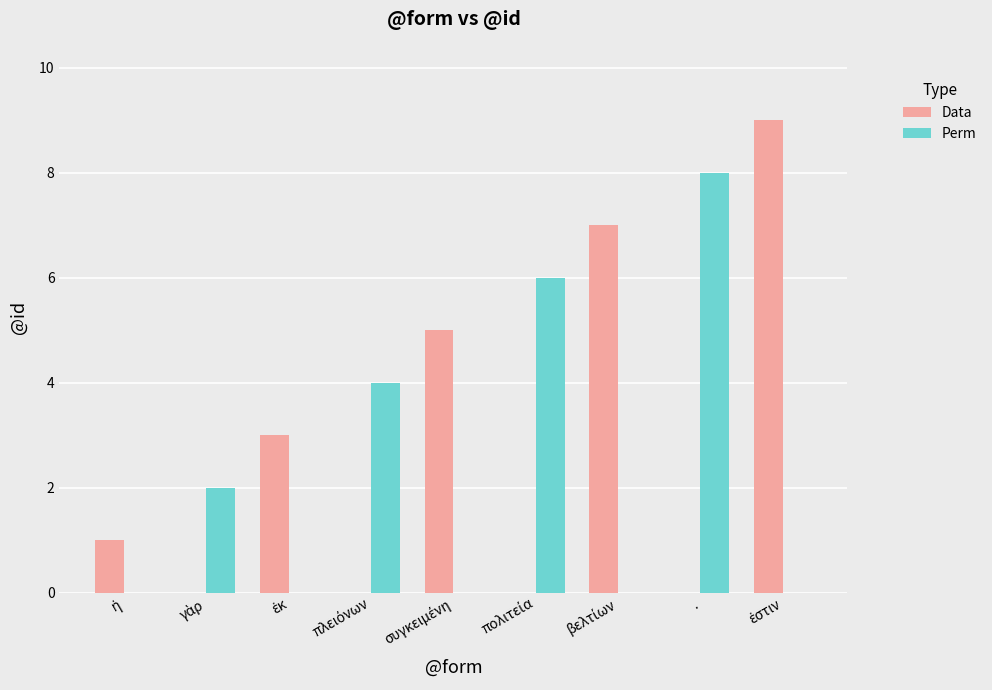

Does the chart contain stacked bars?

No